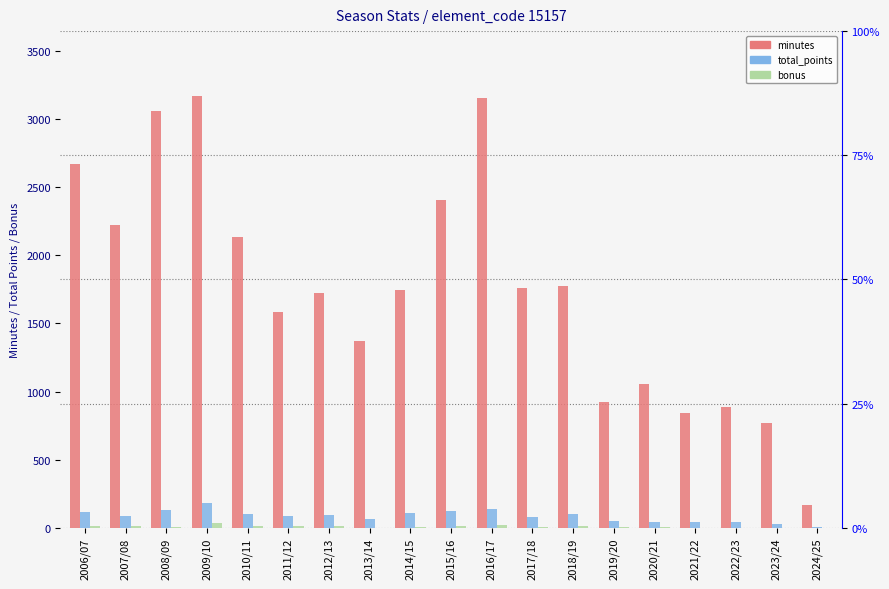

What is the sum of all bonus values?

161